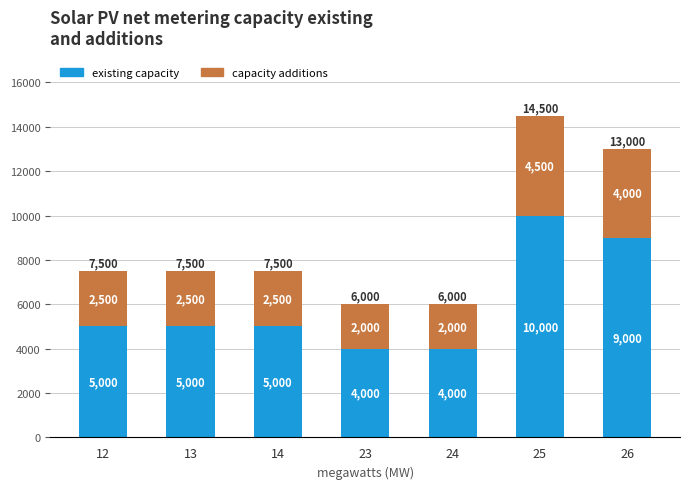

True or false: existing capacity has a value of 4000 at 24.

True